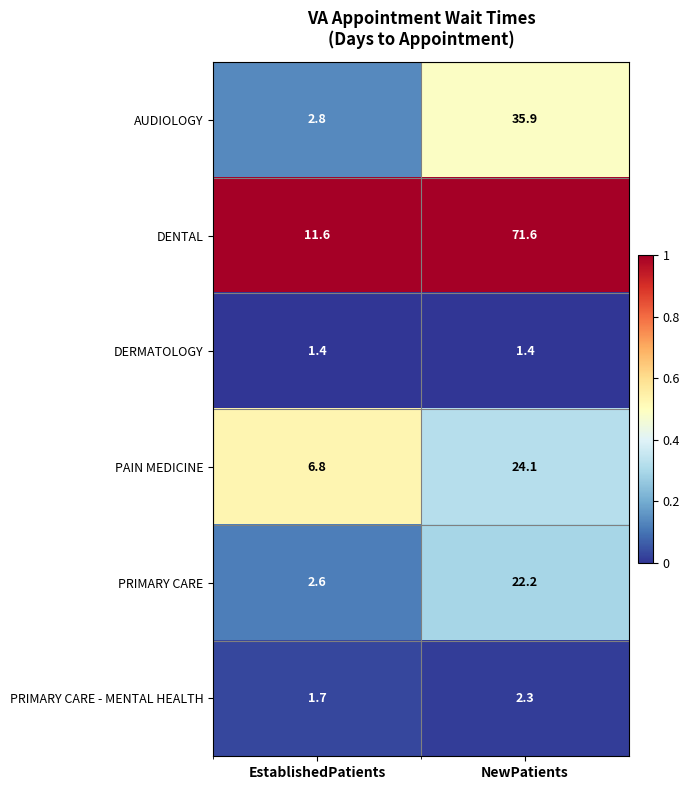

Rank the series at NewPatients from highest to lowest value.

DENTAL, AUDIOLOGY, PAIN MEDICINE, PRIMARY CARE, PRIMARY CARE - MENTAL HEALTH, DERMATOLOGY